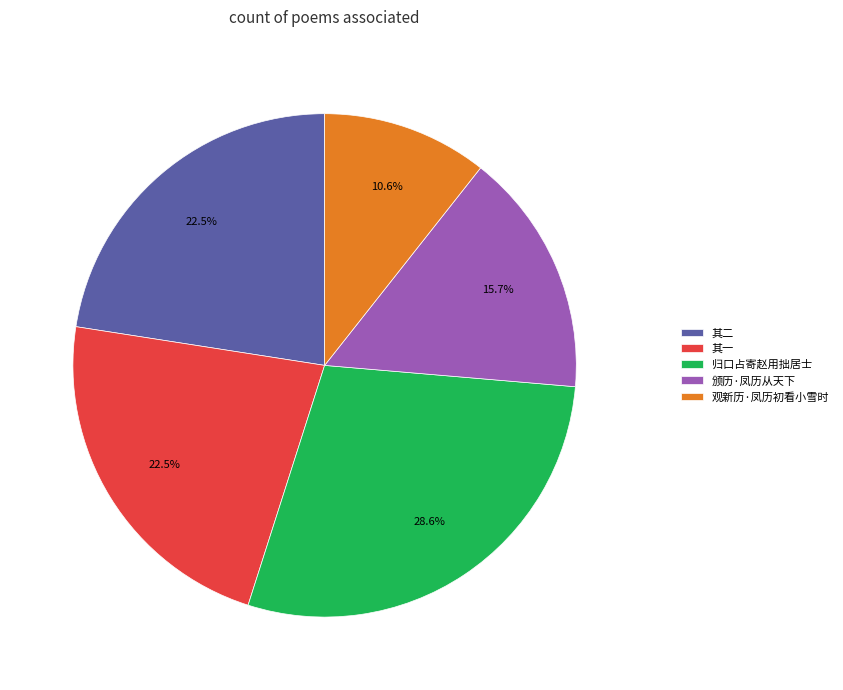

Is there any slice that represents more than half of the pie?

No